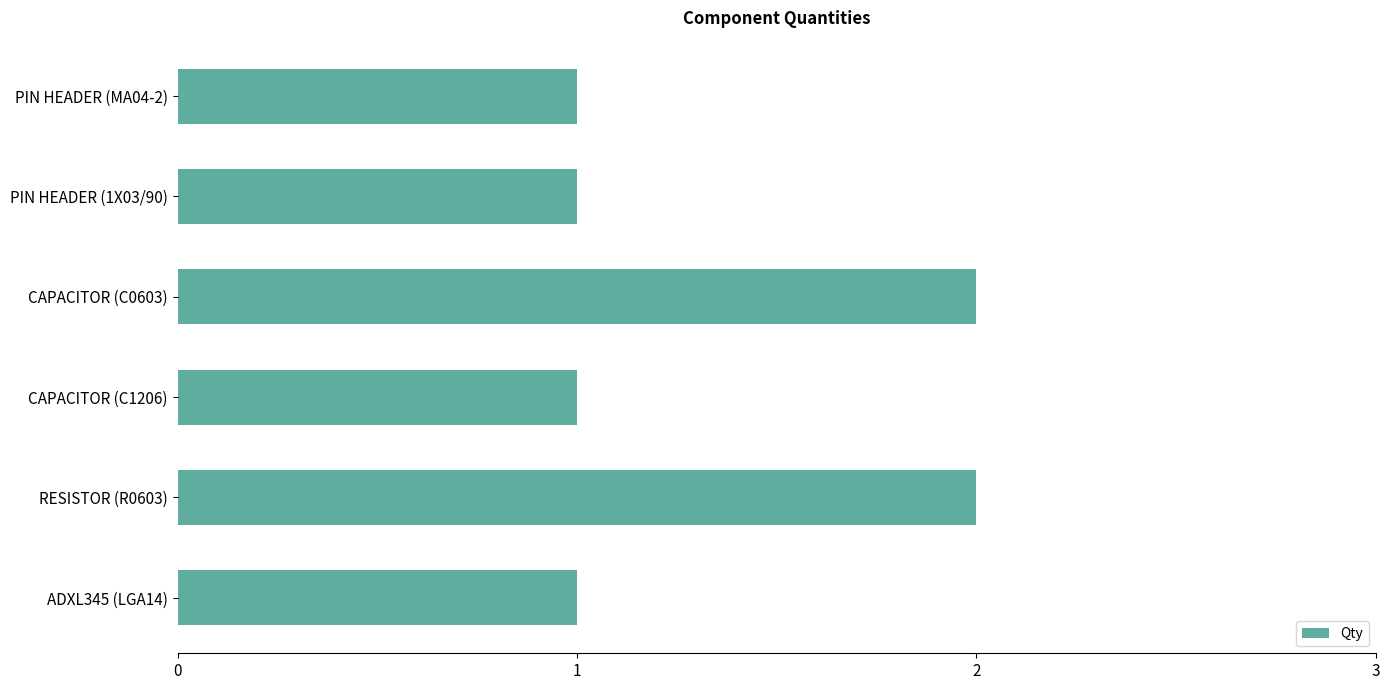

What is the sum of all values?

8